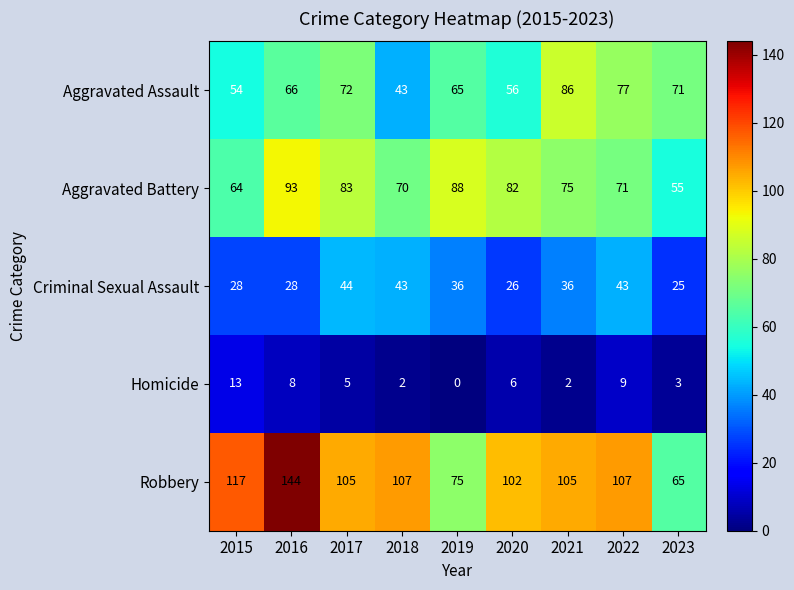

Is it true that Robbery equals 183 at 2020?

False